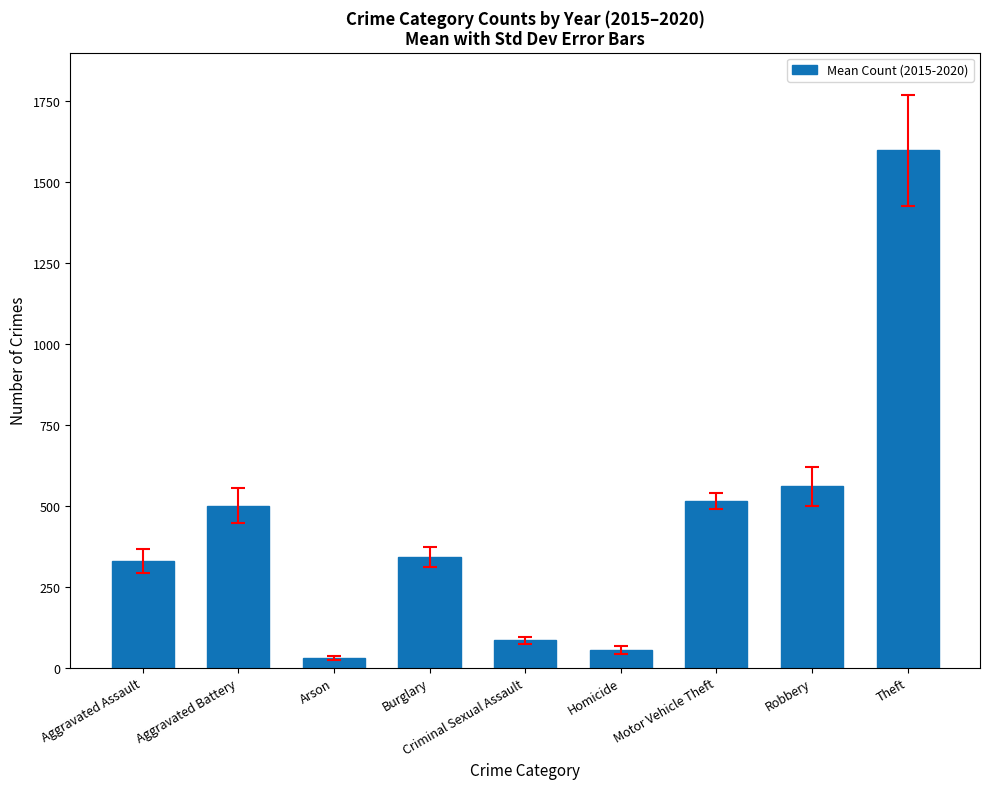

What is the average value?

446.0